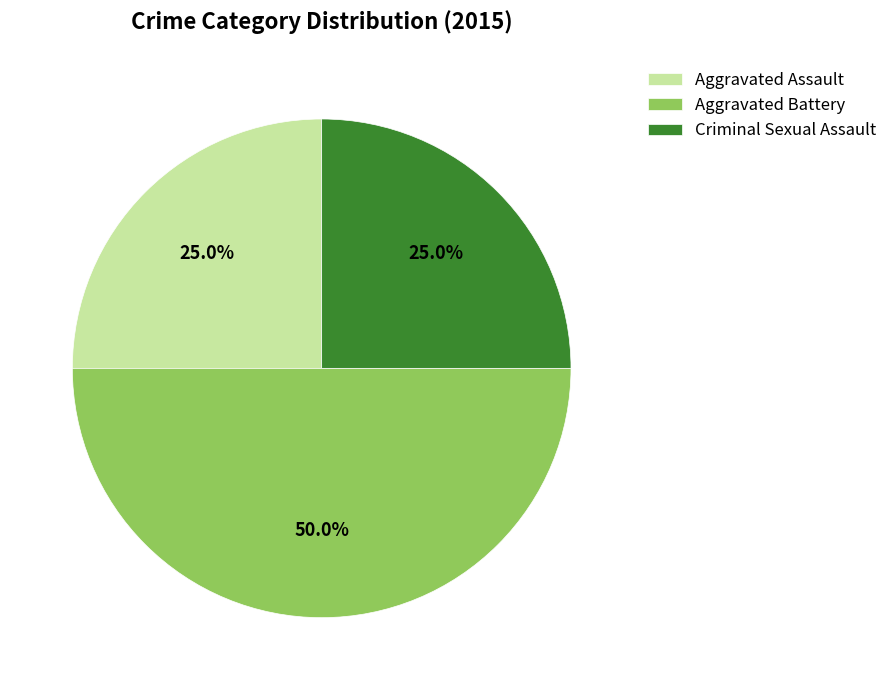

Which category has the biggest portion of the pie?

Aggravated Battery